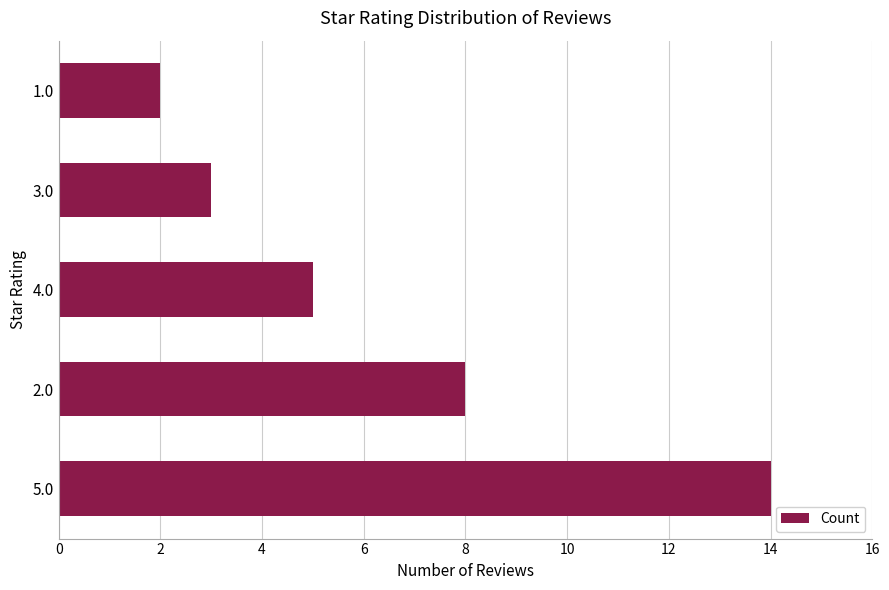

The chart shows a value of 8 at 2.0. True or false?

True